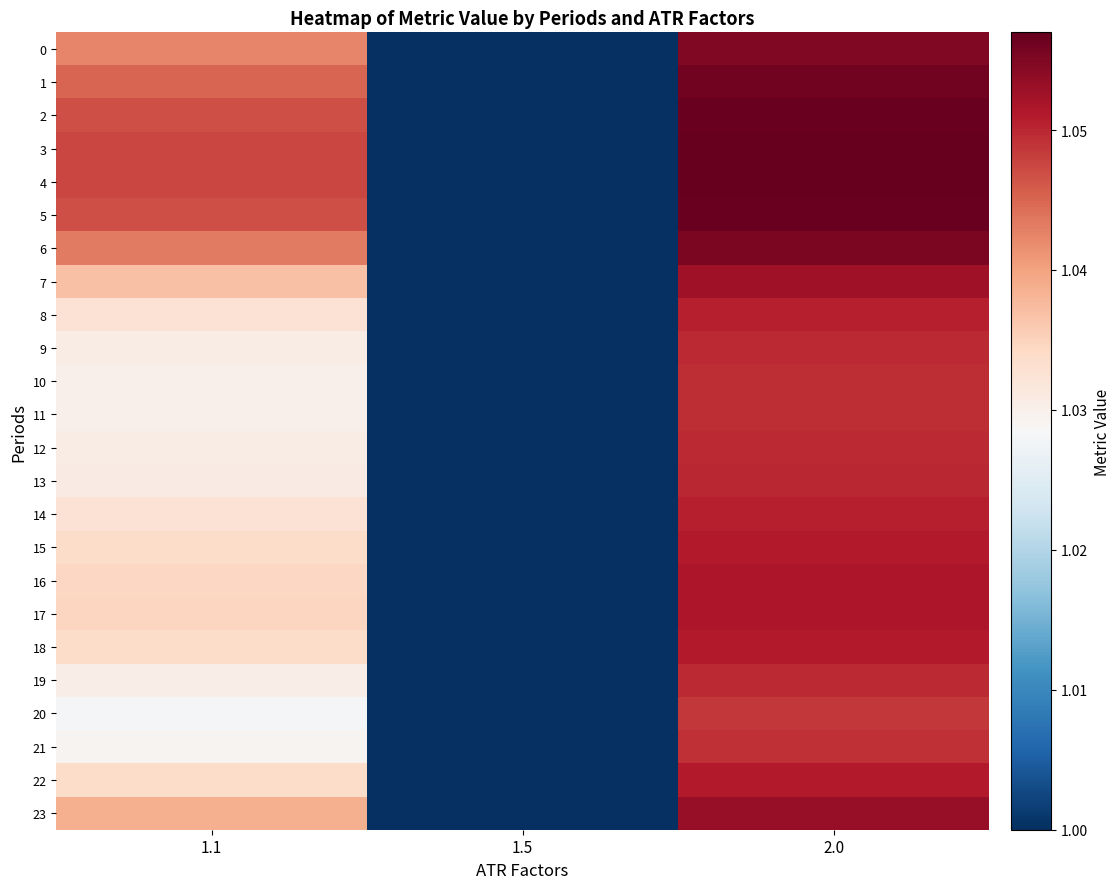

What is the minimum value shown in the chart?

1.0